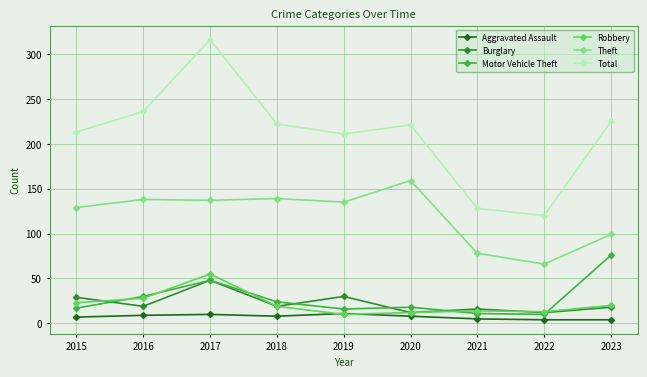

Which series has the largest total across all categories?

Total